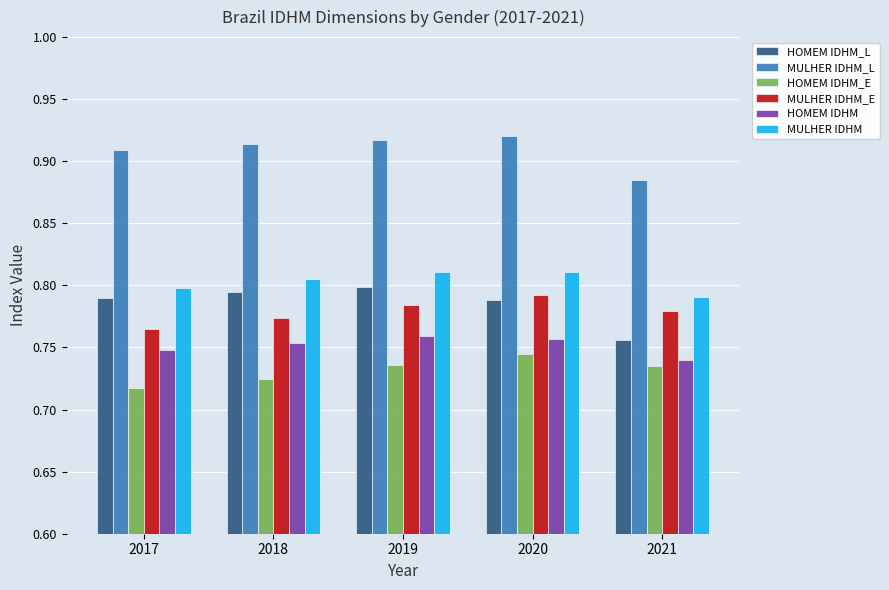

Are the bars horizontal?

No